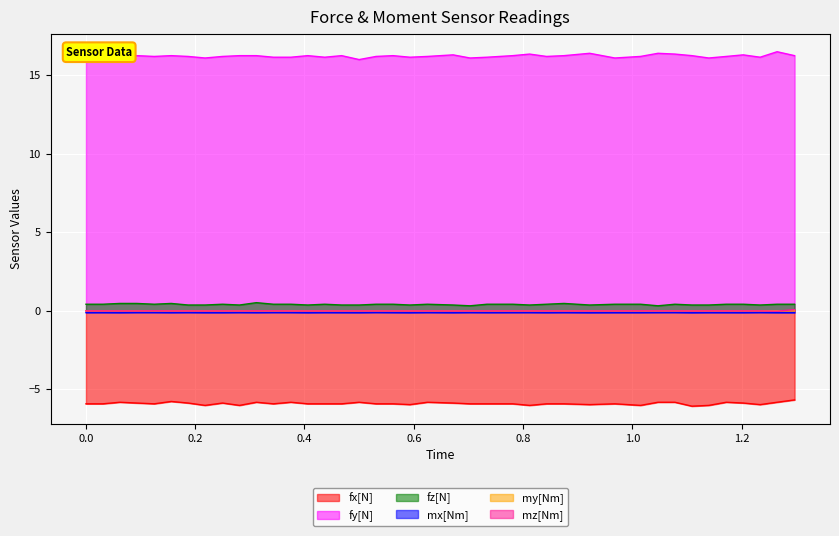

What is the lowest value of the fy[N] series?

16.0